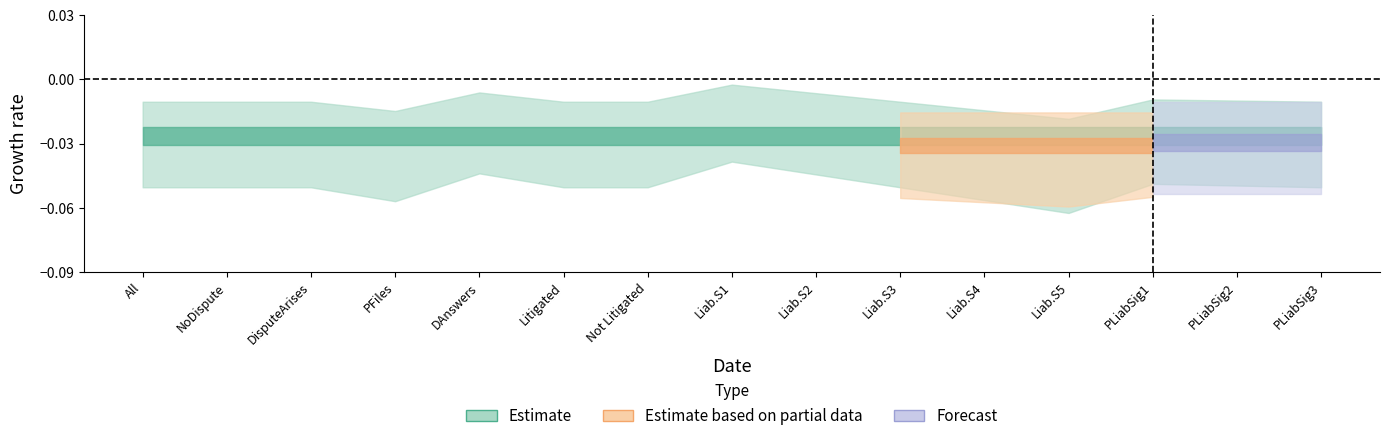

At which label does DisputeArises reach its peak?

All